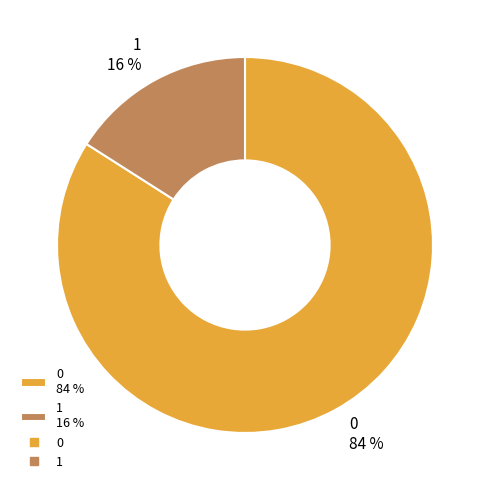

To the nearest percent, what is the average slice percentage?

50%